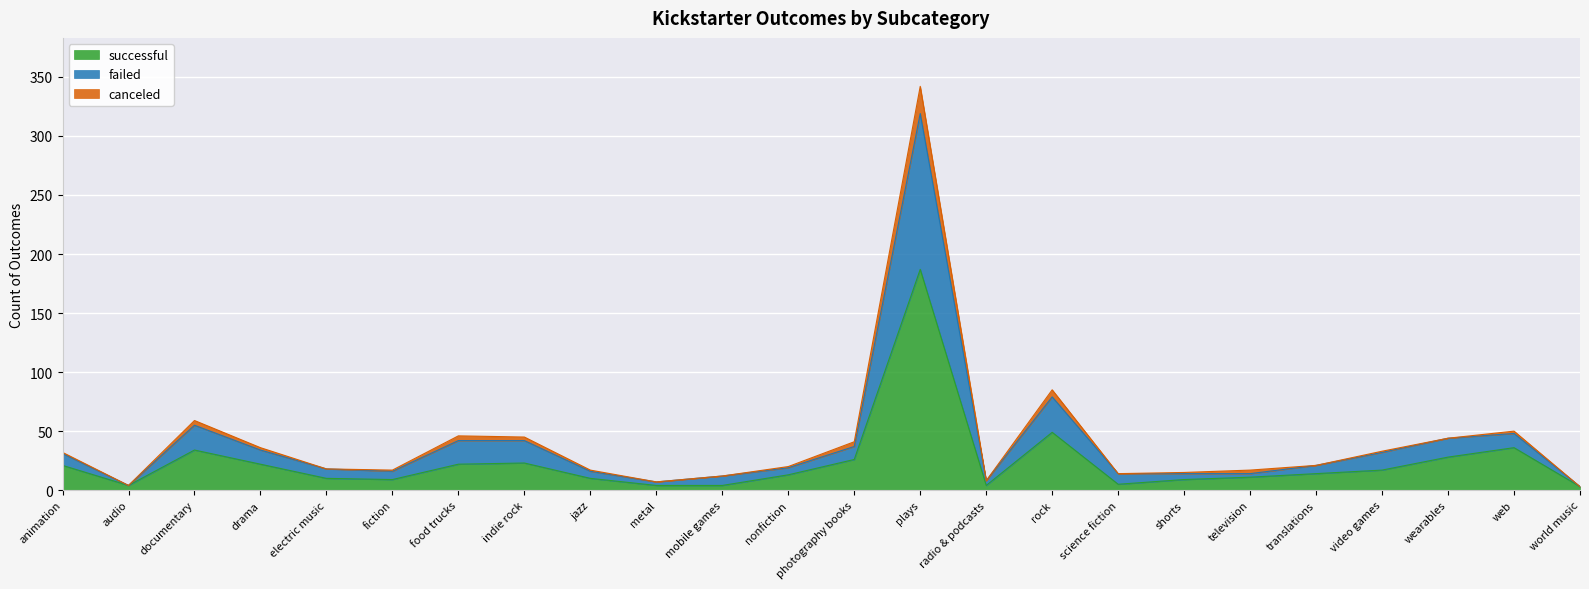

What are all the series names shown in the legend?

successful, failed, canceled